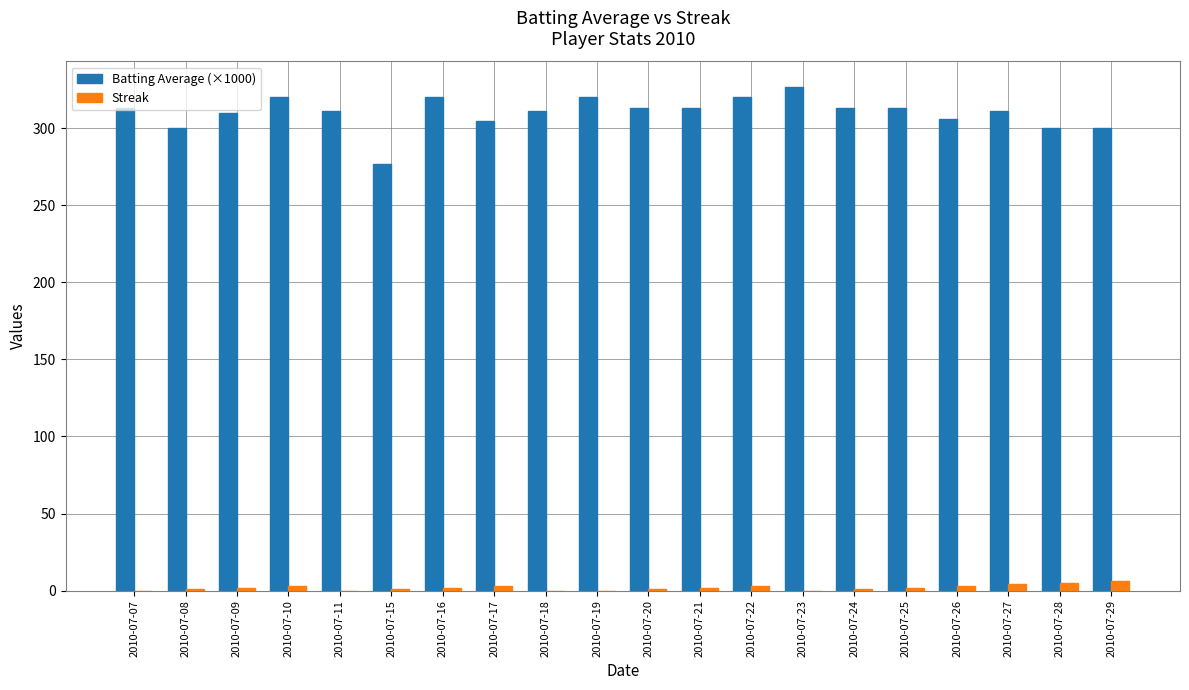

The Streak series shows 0 at 2010-07-18. True or false?

True